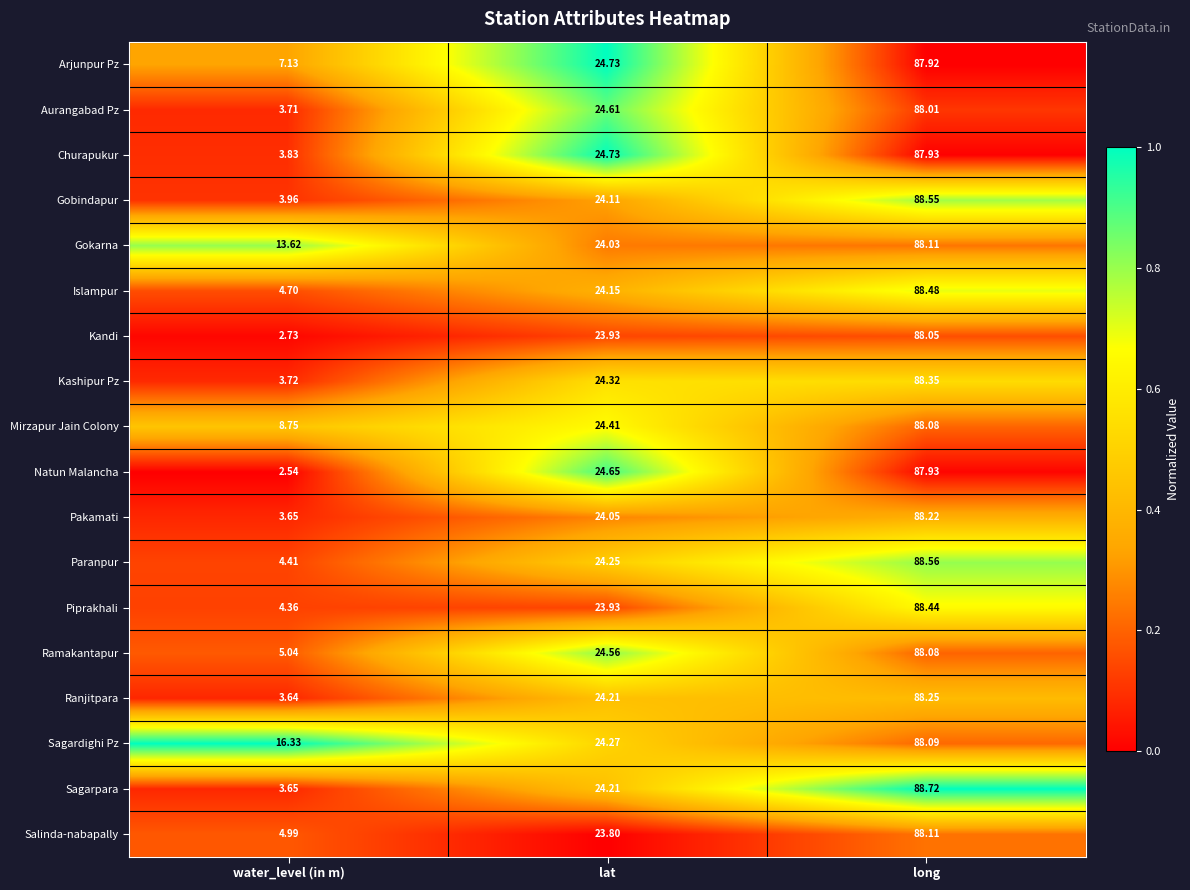

At which label does Salinda-nabapally first exceed 23?

lat